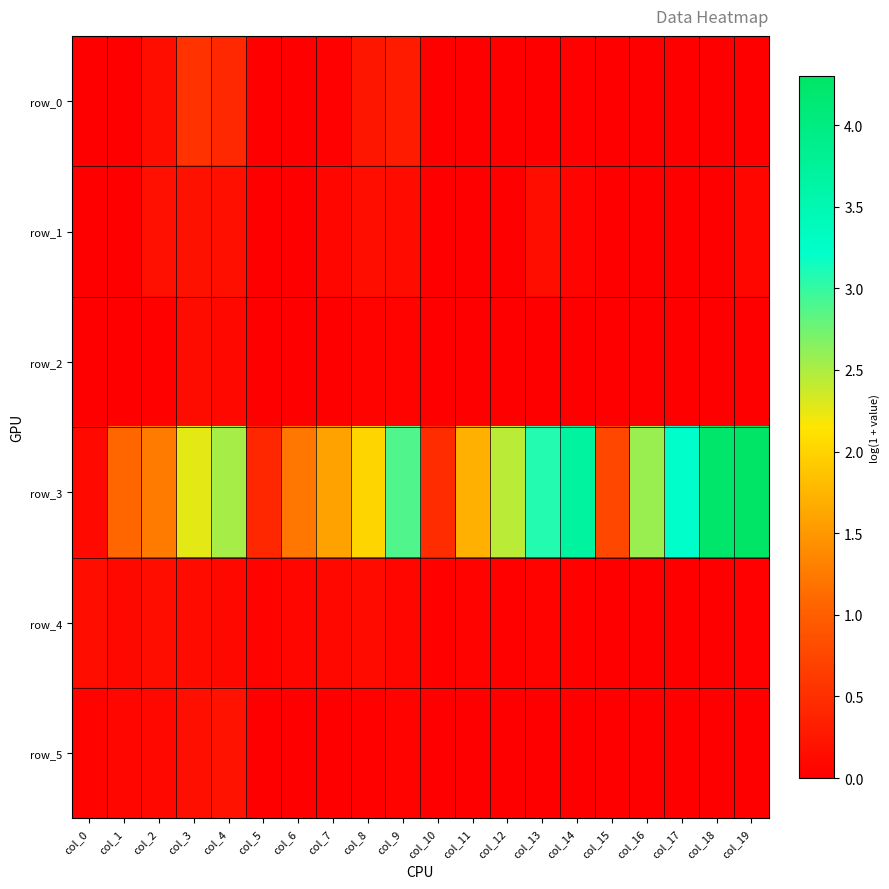

Where does the row_3 series first go above 2?

col_3